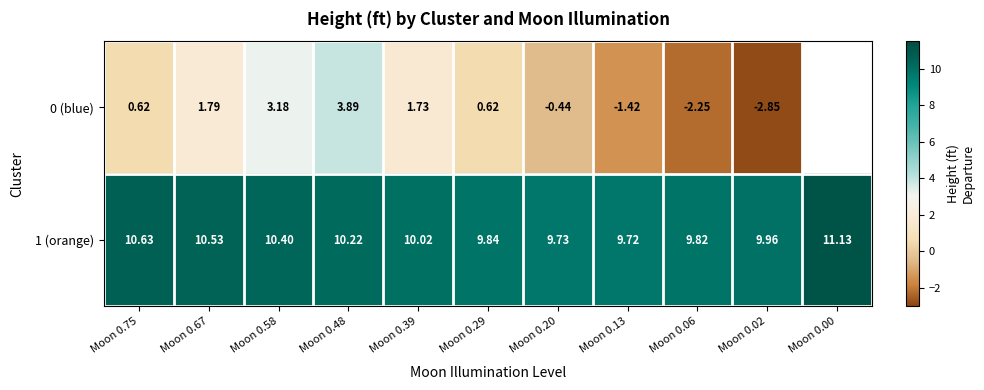

What is the difference between the highest and lowest values at Moon 0.39?

8.3